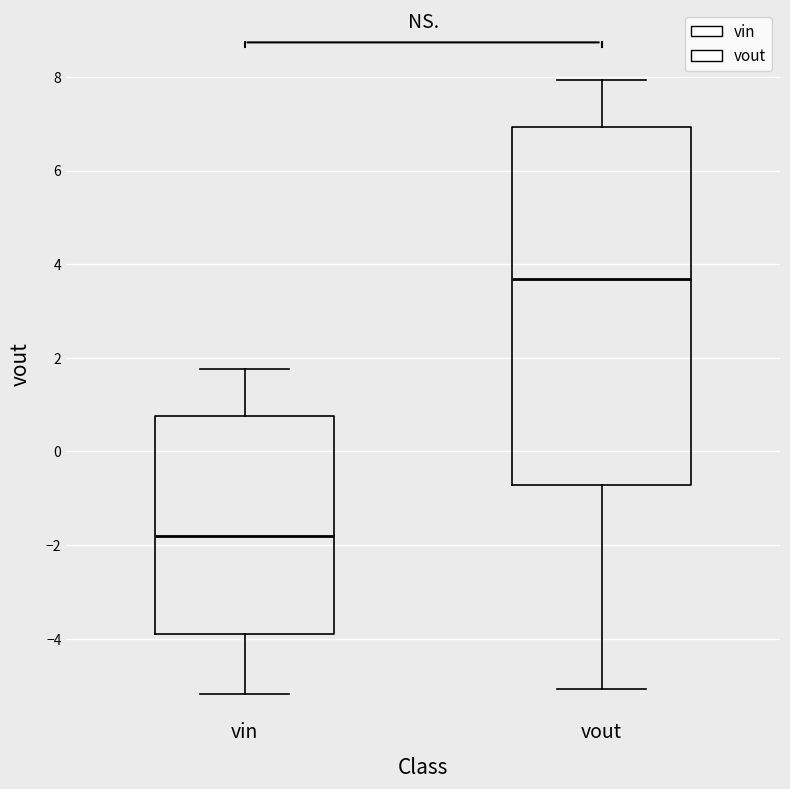

Which box has the lowest median line?

vin